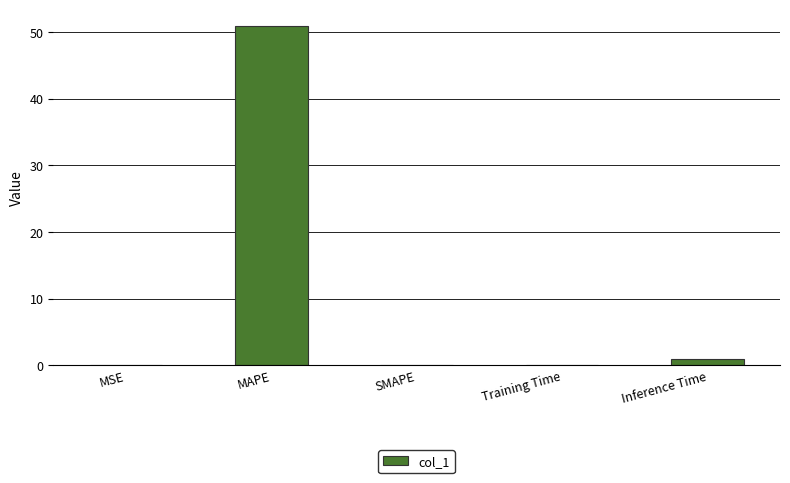

Which category has the highest value across all series?

MAPE